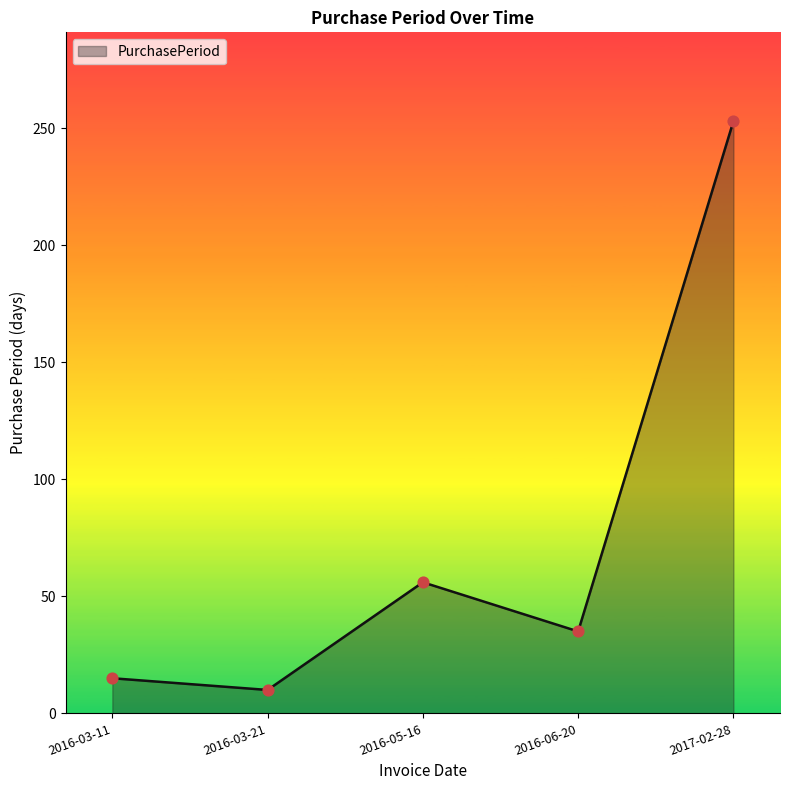

Between 2017-02-28 and 2016-06-20, which is larger?

2017-02-28